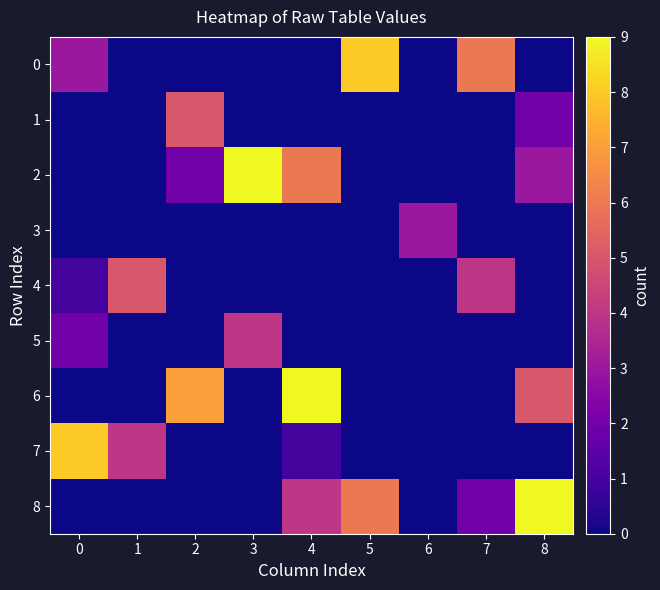

Reading right to left, extract all data points from this chart.

0: 8=0	7=6	6=0	5=8	4=0	3=0	2=0	1=0	0=3
1: 8=2	7=0	6=0	5=0	4=0	3=0	2=5	1=0	0=0
2: 8=3	7=0	6=0	5=0	4=6	3=9	2=2	1=0	0=0
3: 8=0	7=0	6=3	5=0	4=0	3=0	2=0	1=0	0=0
4: 8=0	7=4	6=0	5=0	4=0	3=0	2=0	1=5	0=1
5: 8=0	7=0	6=0	5=0	4=0	3=4	2=0	1=0	0=2
6: 8=5	7=0	6=0	5=0	4=9	3=0	2=7	1=0	0=0
7: 8=0	7=0	6=0	5=0	4=1	3=0	2=0	1=4	0=8
8: 8=9	7=2	6=0	5=6	4=4	3=0	2=0	1=0	0=0